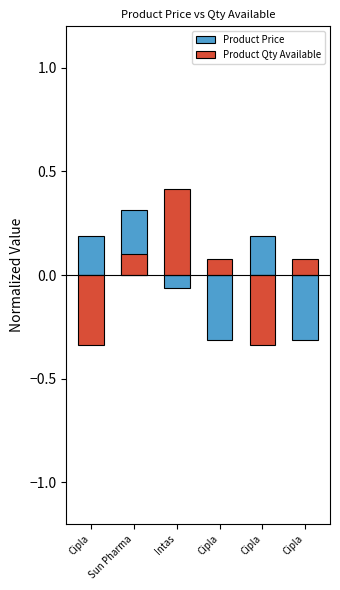

What is the difference between the maximum and minimum values in the Product Qty Available series?

0.8